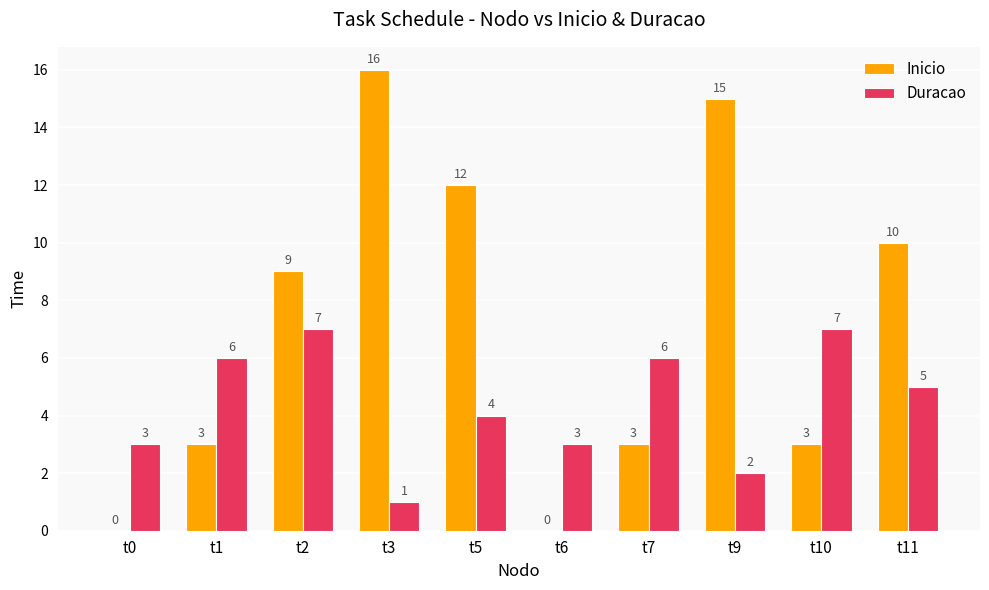

What is the difference between the Inicio values at t9 and t2?

6